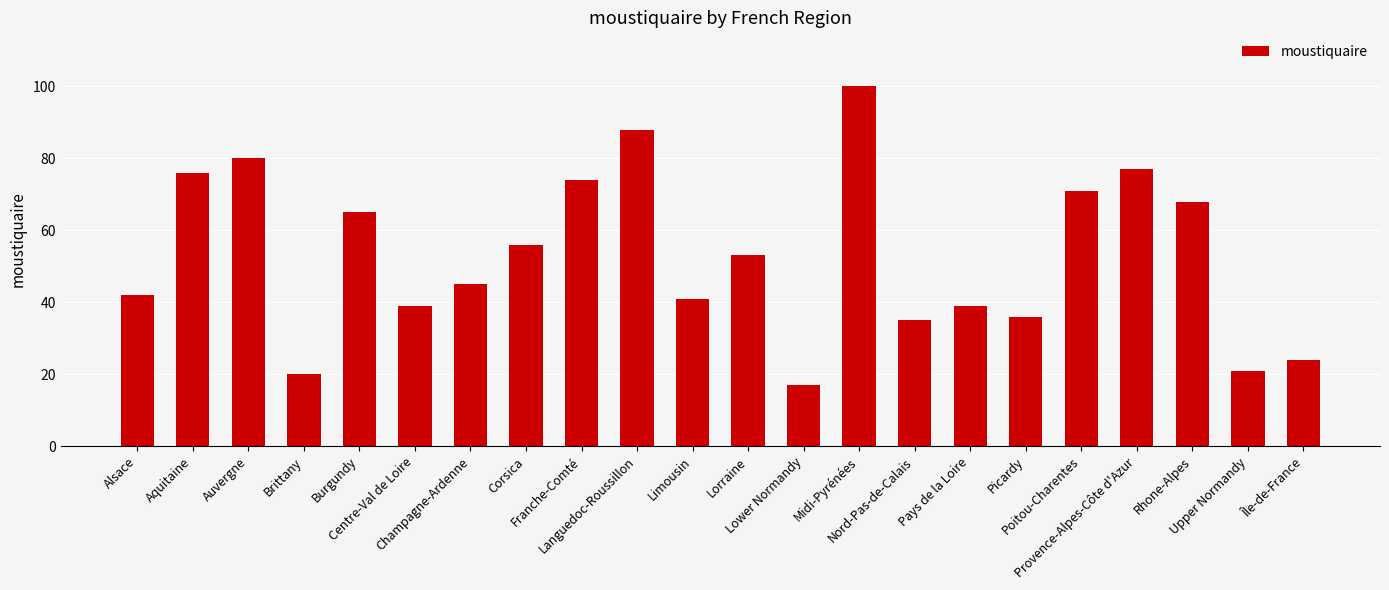

At which label does the data first exceed 53?

Aquitaine